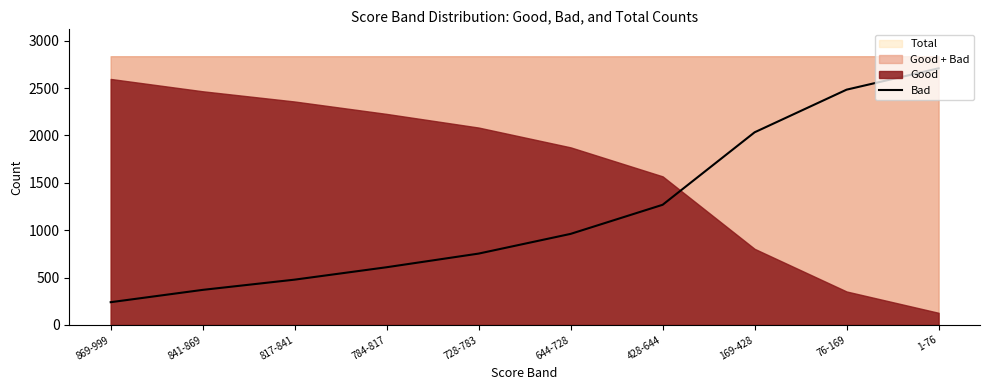

What is the change in value from 428-644 to 1-76?

+1440